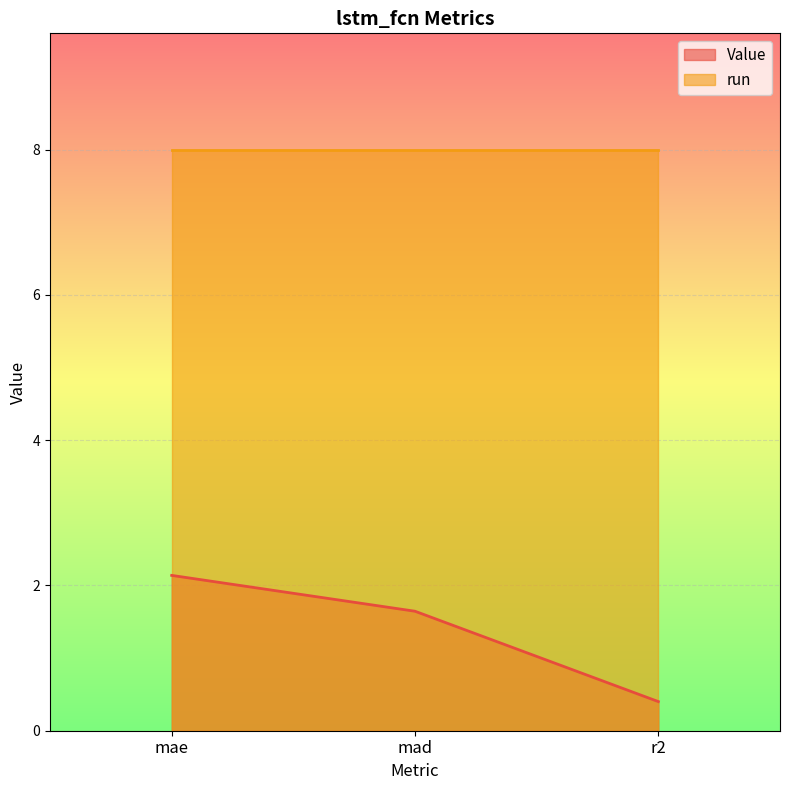

The chart shows a value of 2.6 at mad. True or false?

False